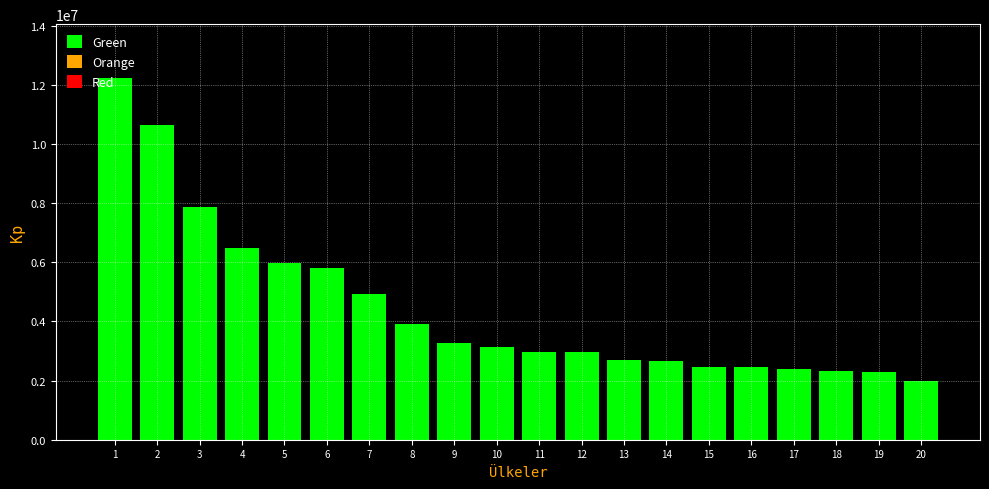

What is the difference between the maximum and minimum values?

10228664.3